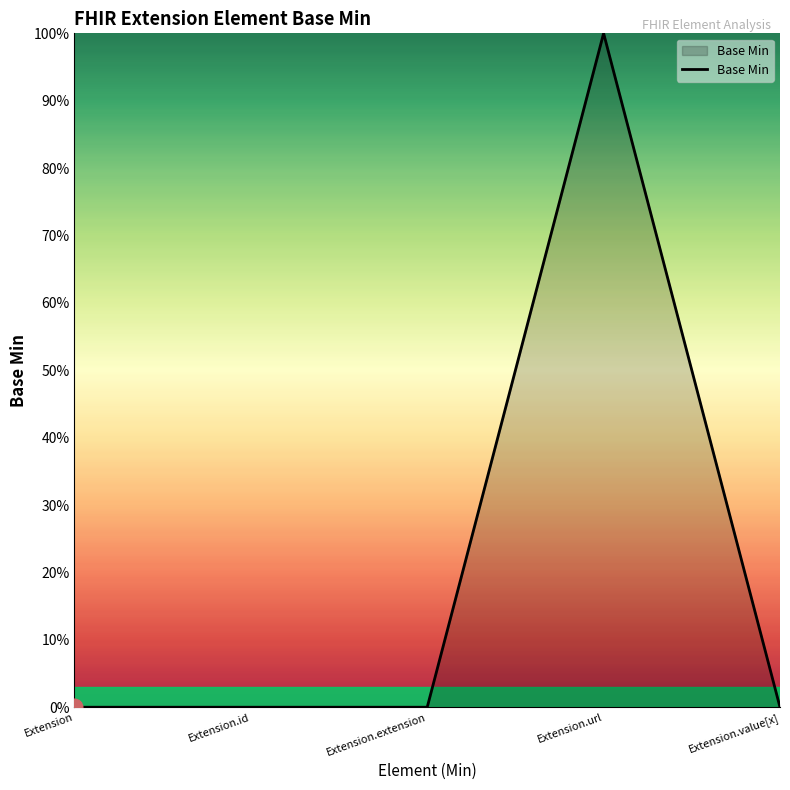

At which category does the data reach its first local peak?

Extension.url